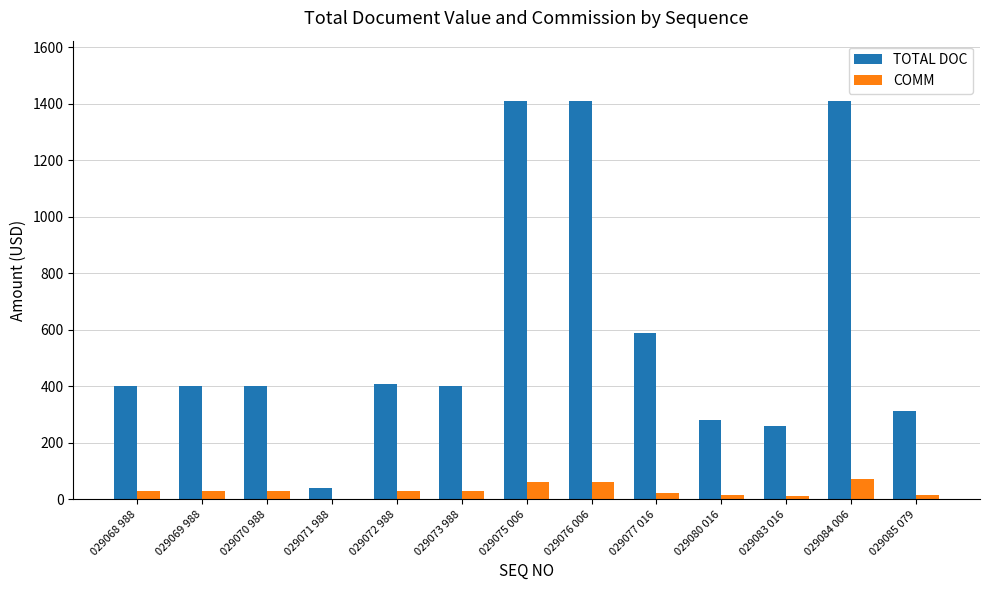

What is the maximum value for TOTAL DOC?

1412.0